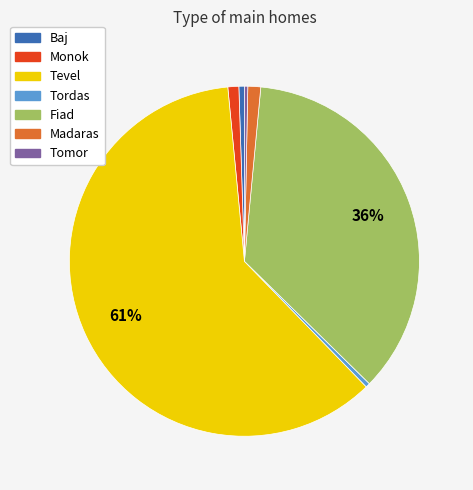

Is Tevel the majority of the pie?

Yes